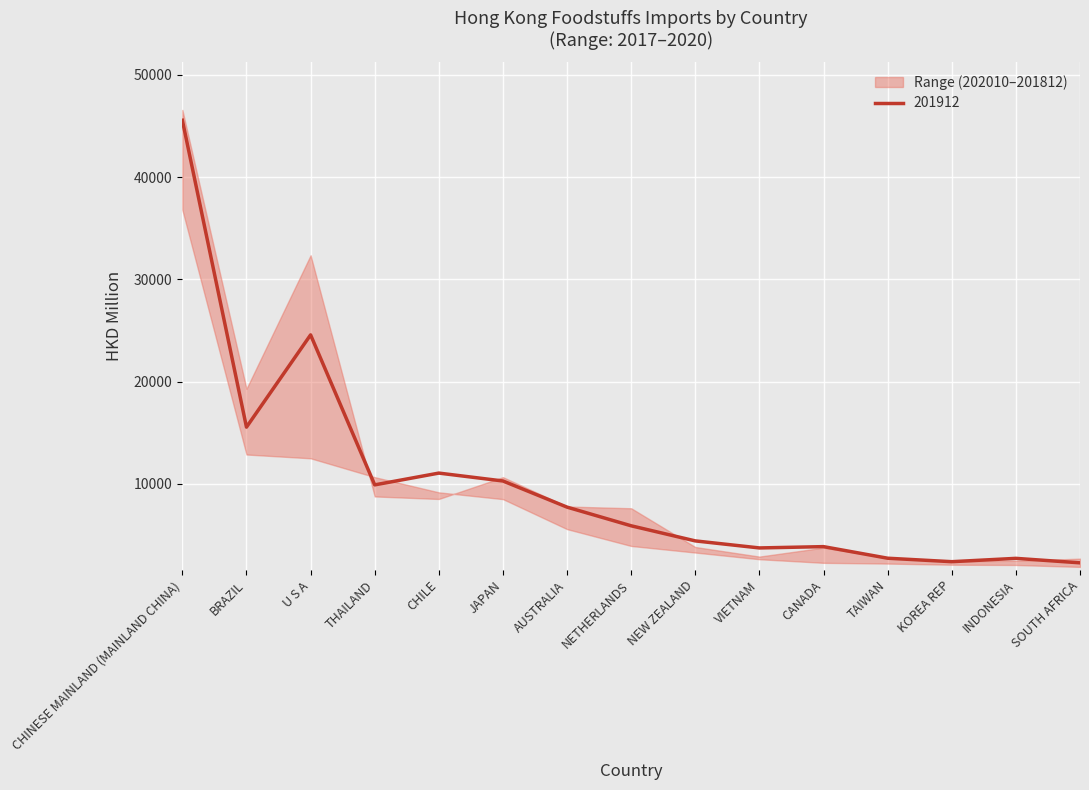

The value of 201912 at NETHERLANDS is 5913.6. True or false?

True